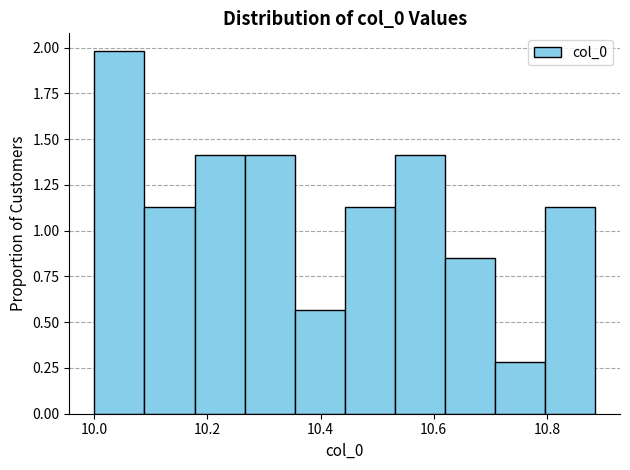

Reading left to right, list every bar in this chart as the range it spans on the x-axis followed by its height. Neither the bar edges nor the heights are printed on the chart, so give them approximately, as read against the axes.

10.00 to 10.08: 2.00
10.08 to 10.18: 1.15
10.18 to 10.26: 1.40
10.26 to 10.36: 1.40
10.36 to 10.44: 0.55
10.44 to 10.54: 1.15
10.54 to 10.62: 1.40
10.62 to 10.70: 0.85
10.70 to 10.80: 0.30
10.80 to 10.88: 1.15